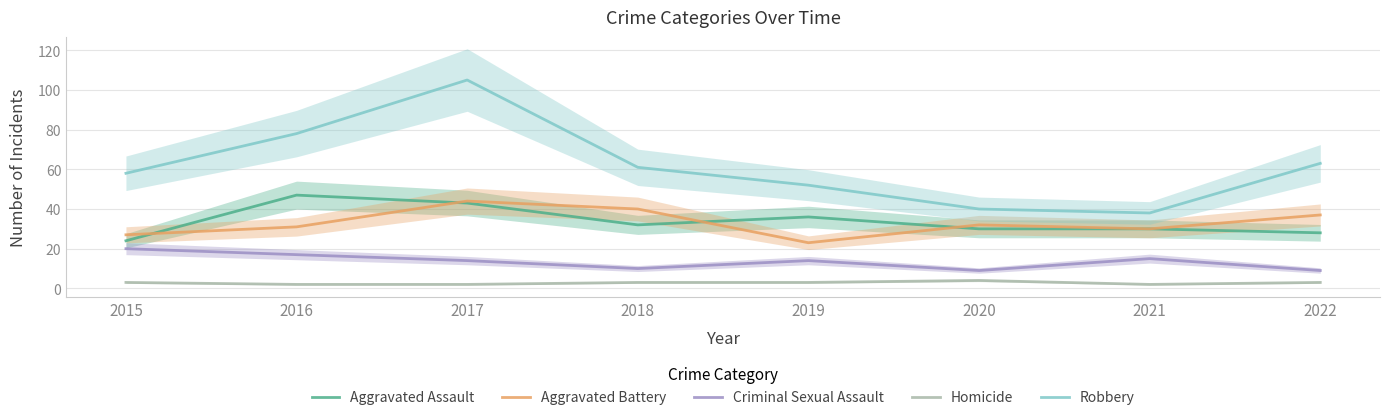

At how many categories does at least one series exceed 16?

8